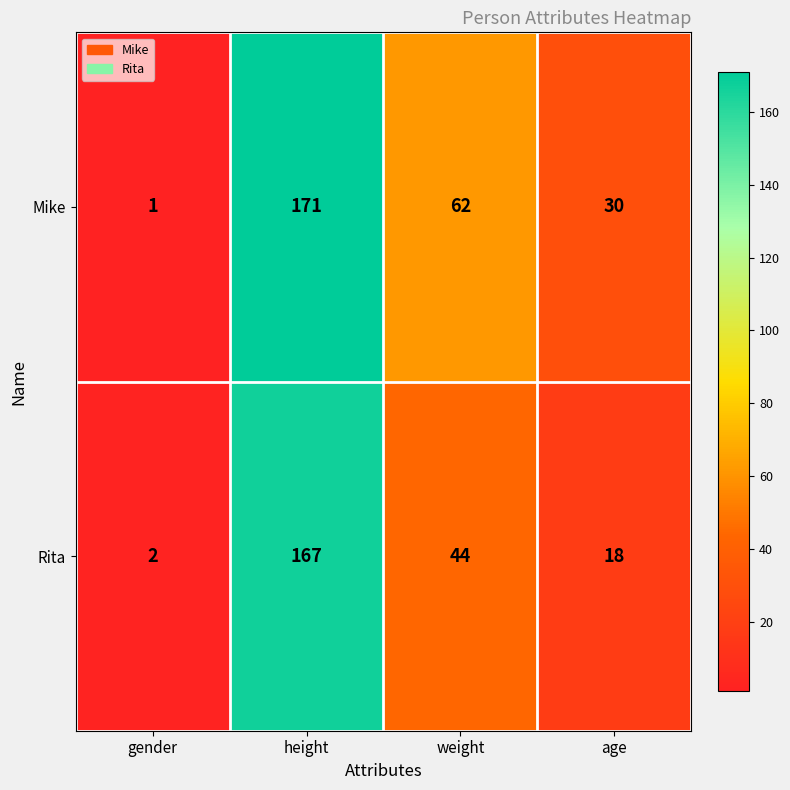

Is it true that Mike equals 171 at height?

True